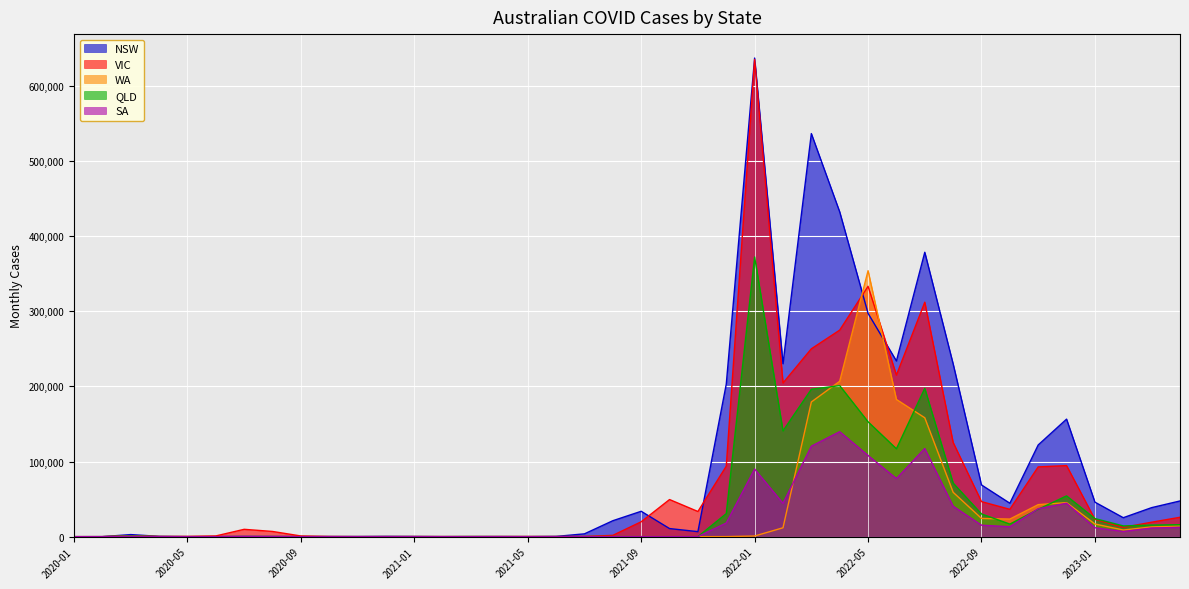

Reading right to left, list all the values displayed in this chart.

NSW: 47529	38642	25243	45940	156463	122093	44499	68852	230049	378607	233901	297269	432381	536608	230228	637166	203050	6670	10786	33790	21229	3769	339	68	154	88	63	234	369	168	205	165	276	392	133	66	440	2774	52	4
VIC: 25807	19237	12389	23104	94607	92897	36394	46669	125430	312117	215086	333308	274952	250086	204528	635279	93809	33515	49425	19816	1743	306	141	187	126	96	101	134	90	25	170	914	6939	9785	969	314	240	1243	35	4
WA: 14387	12962	8872	16856	45311	42631	23425	24272	59071	158264	182639	354088	206843	179287	11817	850	73	16	11	26	30	34	22	31	77	50	15	35	48	58	88	33	13	46	18	37	99	502	4	0
QLD: 15910	15455	14300	24113	54281	36446	16737	30274	71362	197459	117015	152930	201082	196227	140753	372399	30681	50	55	59	160	125	85	64	73	158	33	72	51	32	15	27	47	19	10	10	72	990	19	3
SA: 12329	11500	6853	11890	44505	37162	13175	15285	40510	117400	77303	108119	139719	120461	44377	89999	18161	48	19	25	11	50	39	25	65	46	22	37	20	57	33	12	9	11	5	2	26	429	4	5